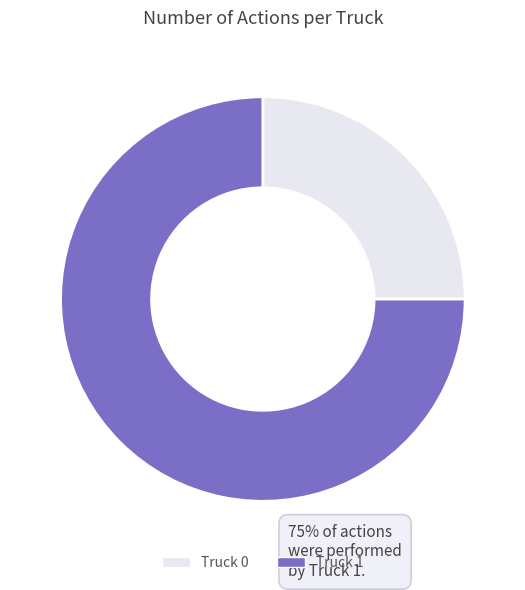

What is the smallest slice in the pie chart?

Truck 0